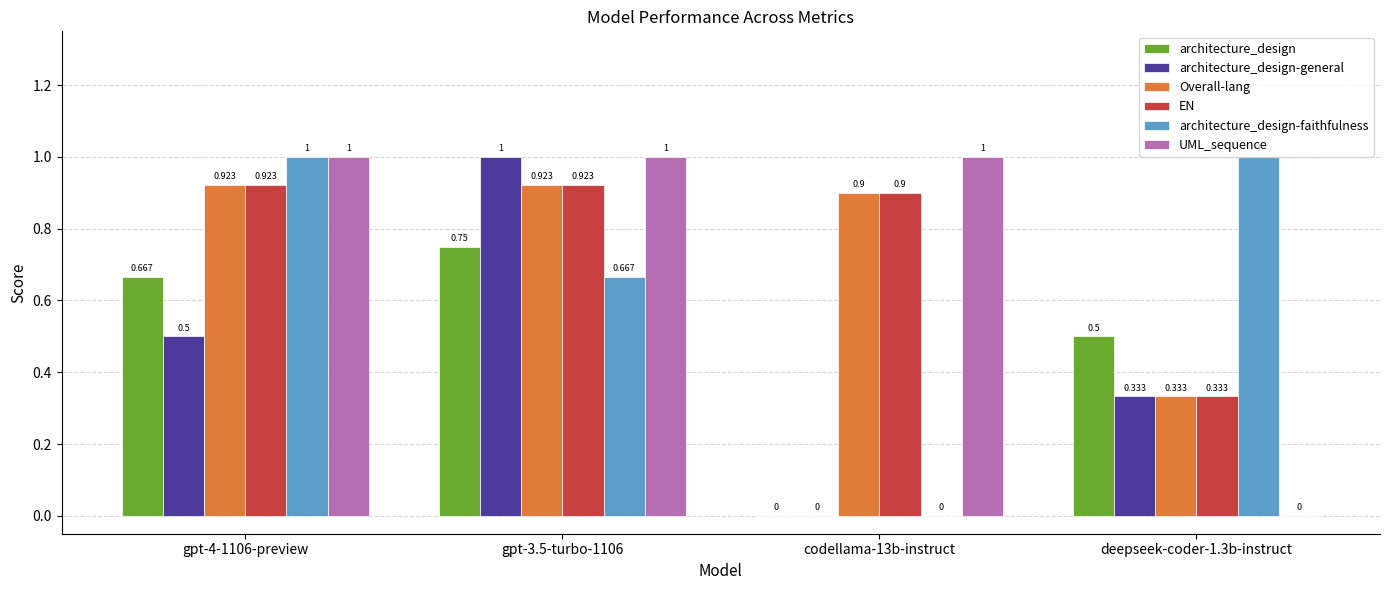

What is the total value across all series at codellama-13b-instruct?

2.8